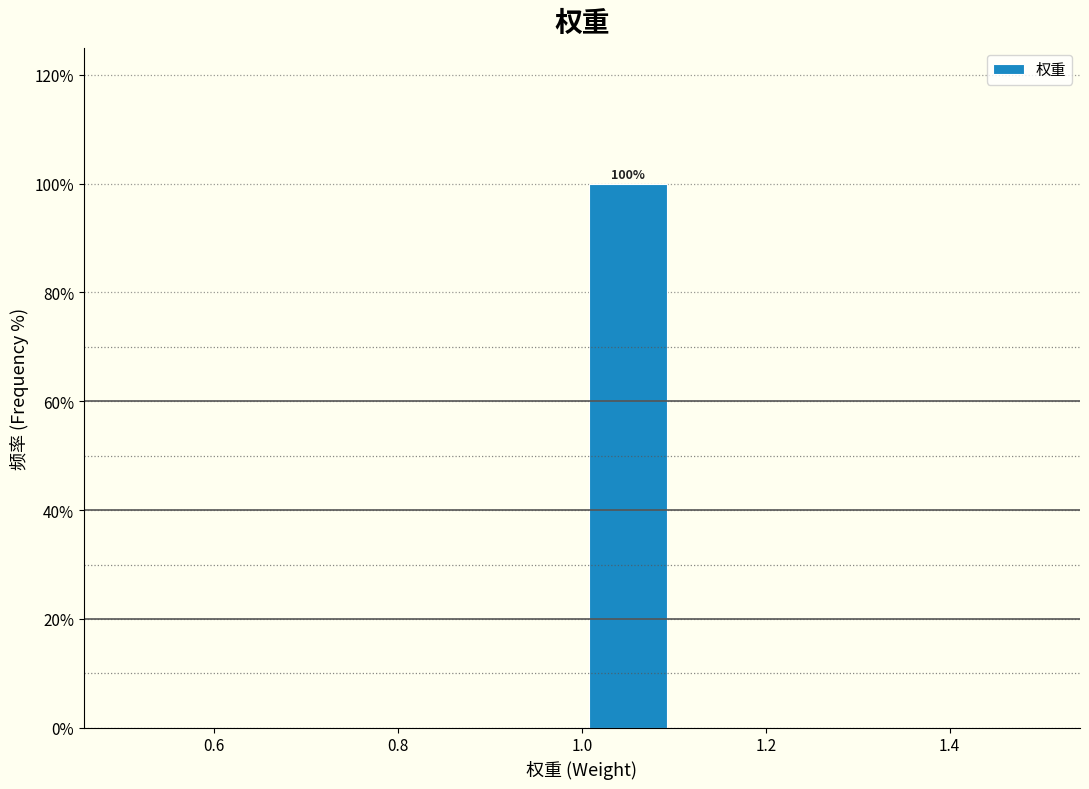

Over which range of the x-axis is the bar tallest?

1.0 to 1.1